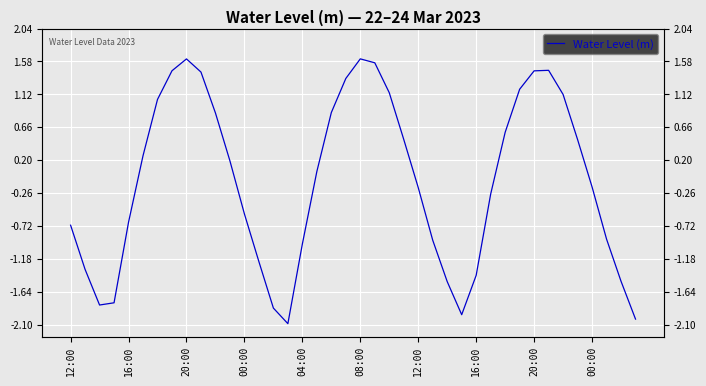

What is the change in value from 16:00 to 29?

+1.1